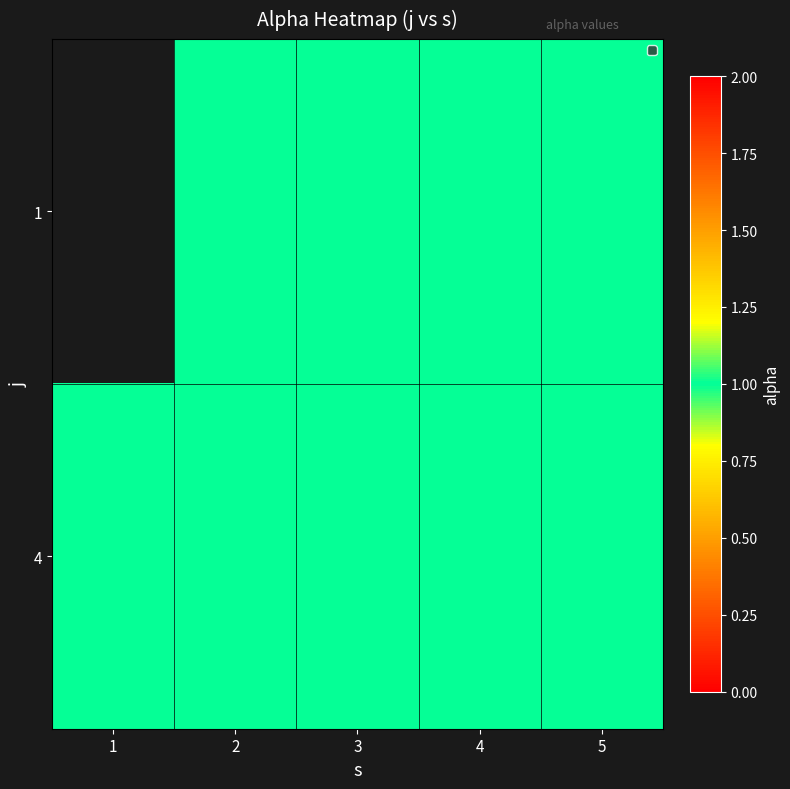

What is the total value across all series at 2?

2.0